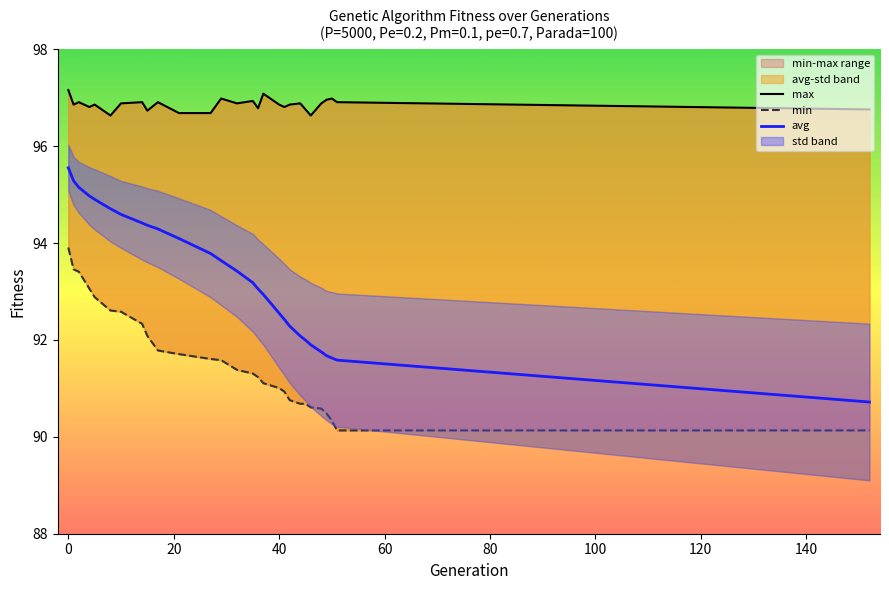

What is the maximum value for avg?

95.6